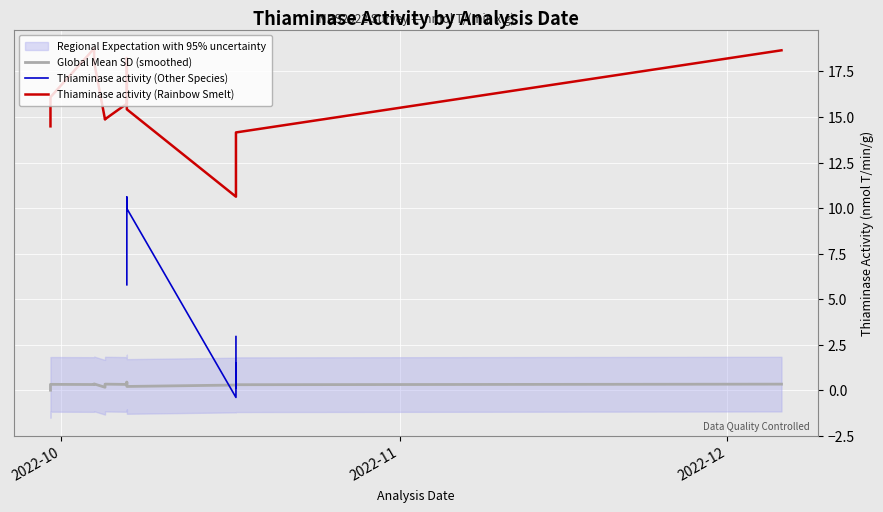

Which series has the largest total across all categories?

Thiaminase activity (Rainbow Smelt)